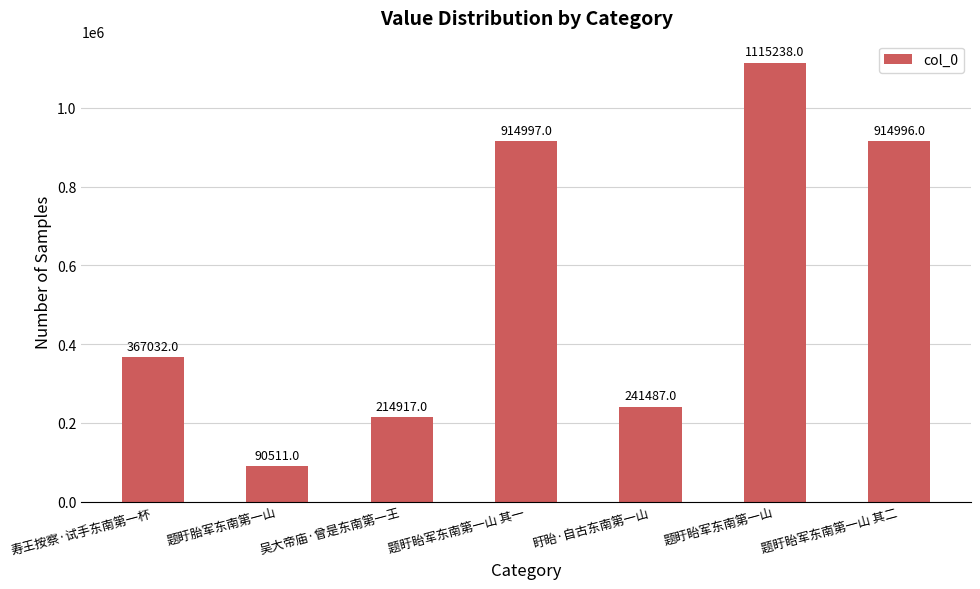

How many distinct data groups are displayed?

1